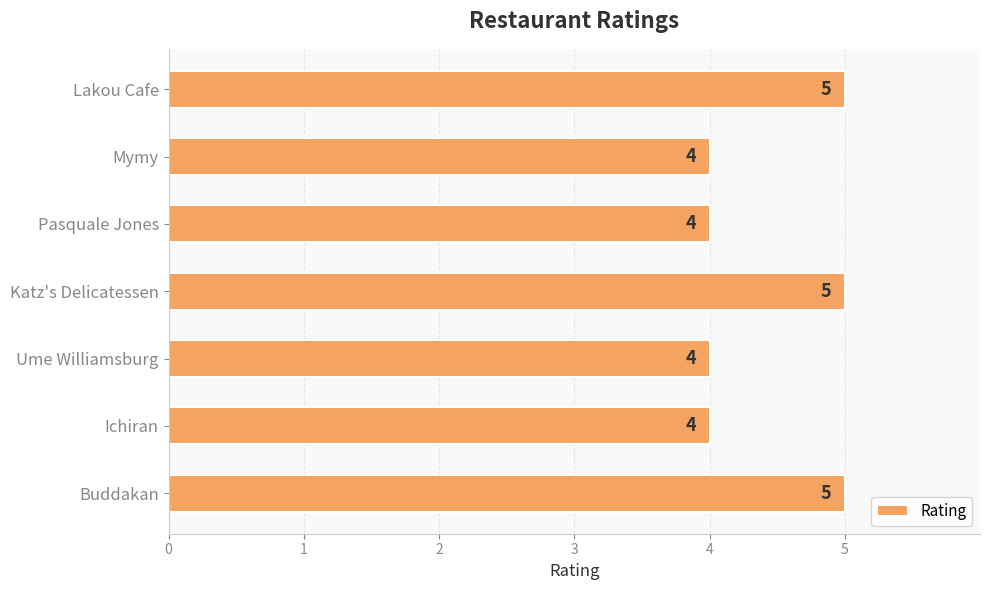

True or false: the data shows 2 at Mymy.

False